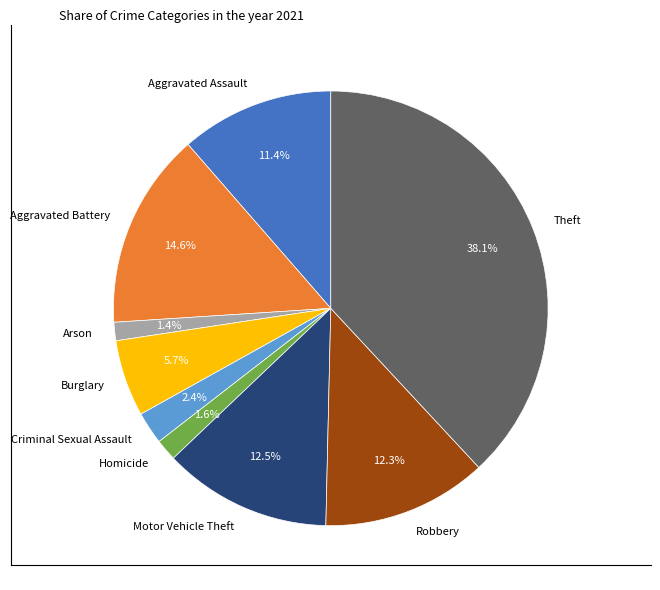

What is the total percentage of Burglary and Homicide?

7.3%